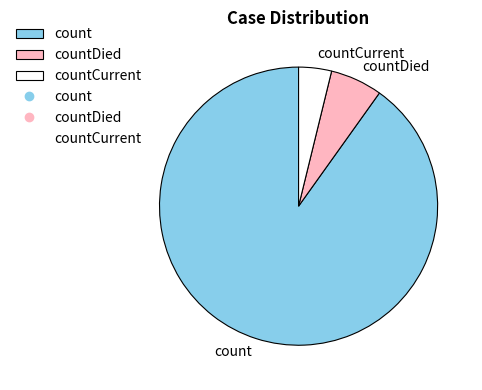

Is there a majority slice in this chart?

Yes